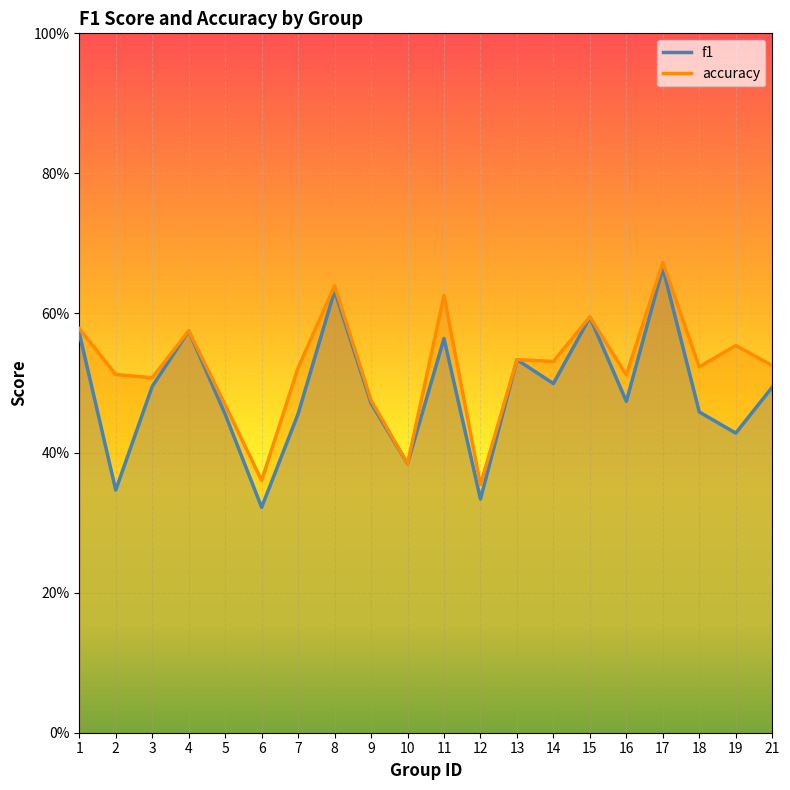

What is the difference between the accuracy values at 6 and 1?

0.2